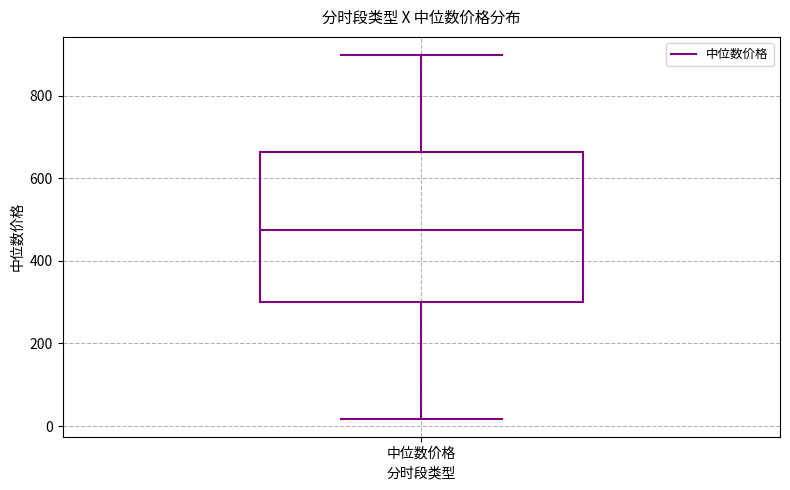

Transcribe this box plot: give where the median line is, the range the box spans, and where the two whiskers end, as read against the y-axis. The values are not printed on the chart, so give them approximately, as read against the axis.

median 480, box 300 to 660, whiskers 20 to 900